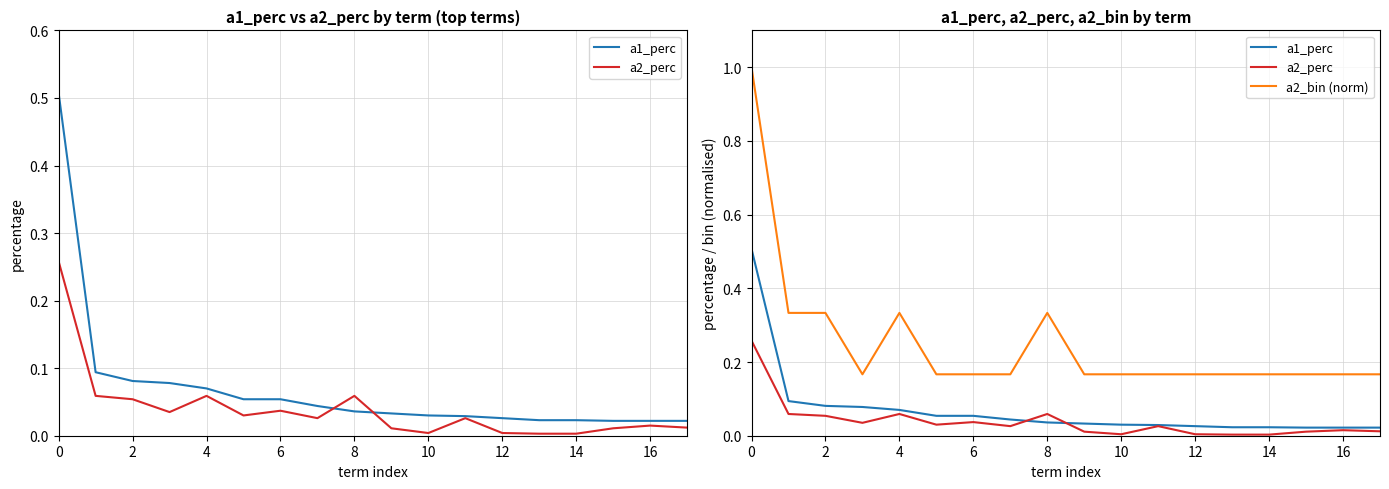

Reading left to right, extract all data points from this chart.

a1_perc: 0.5	0.1	0.1	0.1	0.1	0.1	0.1	0.0	0.0	0.0	0.0	0.0	0.0	0.0	0.0	0.0	0.0	0.0
a2_perc: 0.3	0.1	0.1	0.0	0.1	0.0	0.0	0.0	0.1	0.0	0.0	0.0	0.0	0.0	0.0	0.0	0.0	0.0
a2_bin (norm): 1.0	0.3	0.3	0.2	0.3	0.2	0.2	0.2	0.3	0.2	0.2	0.2	0.2	0.2	0.2	0.2	0.2	0.2